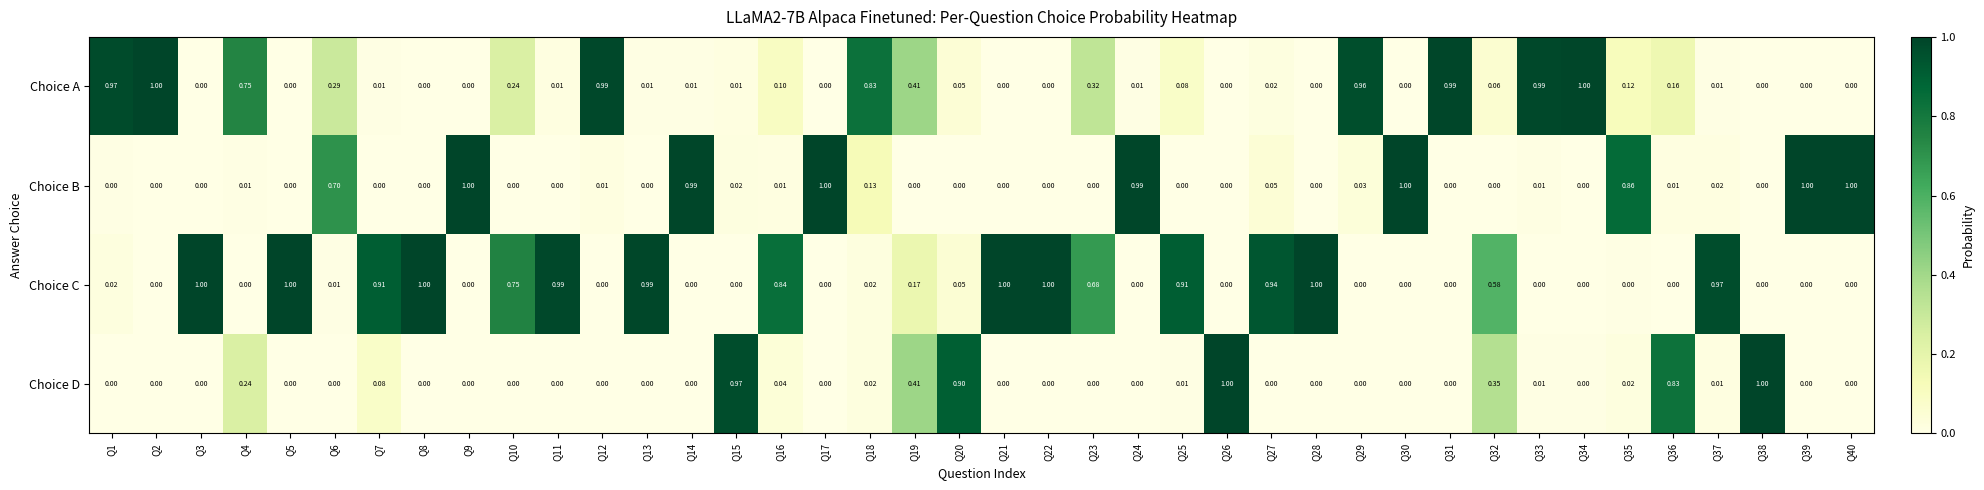

Rank the series by their average value, from highest to lowest.

Choice C, Choice A, Choice B, Choice D